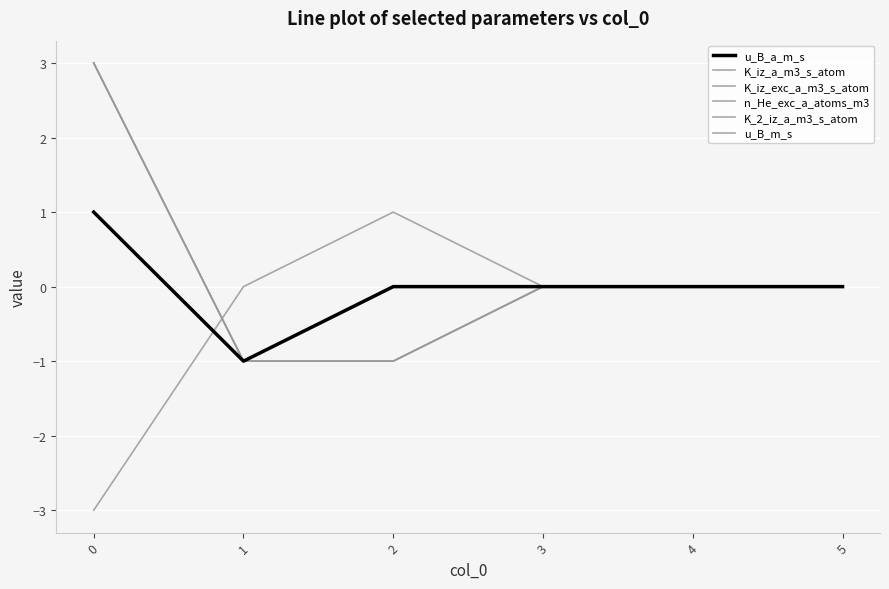

Does the chart have visible grid lines?

Yes